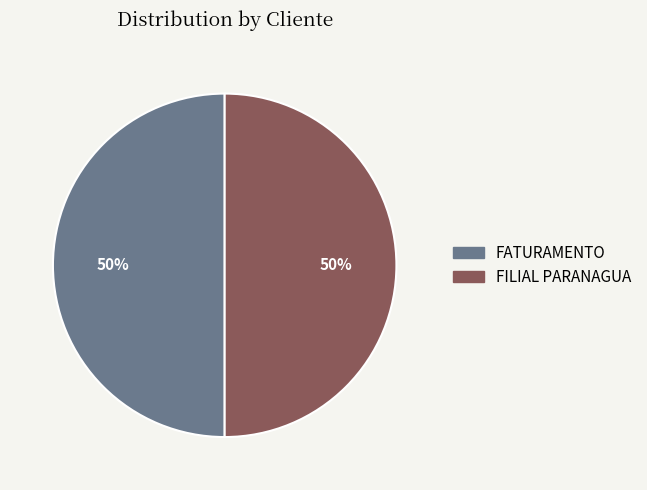

Do FATURAMENTO and FILIAL PARANAGUA together represent more than half of the pie?

Yes